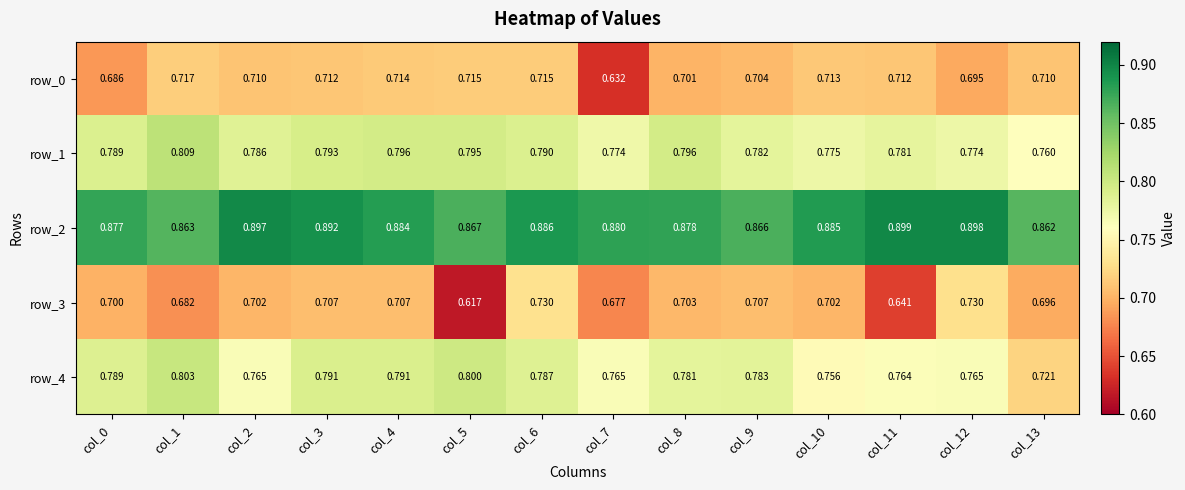

Rank the series by their maximum value, from highest to lowest.

row_2, row_1, row_4, row_3, row_0